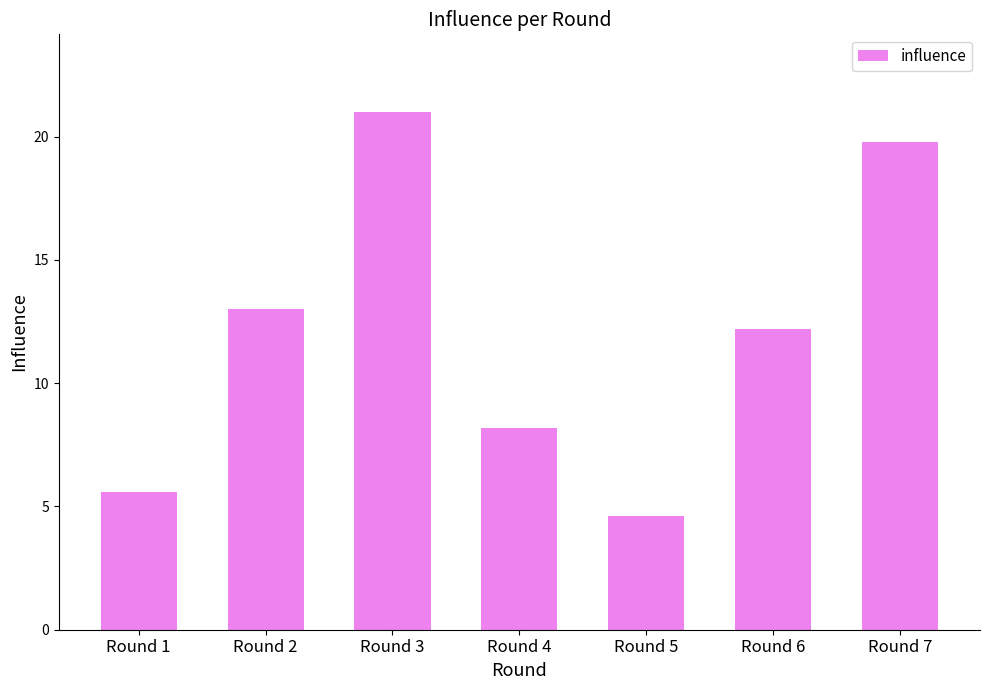

How many series are shown in this chart?

1